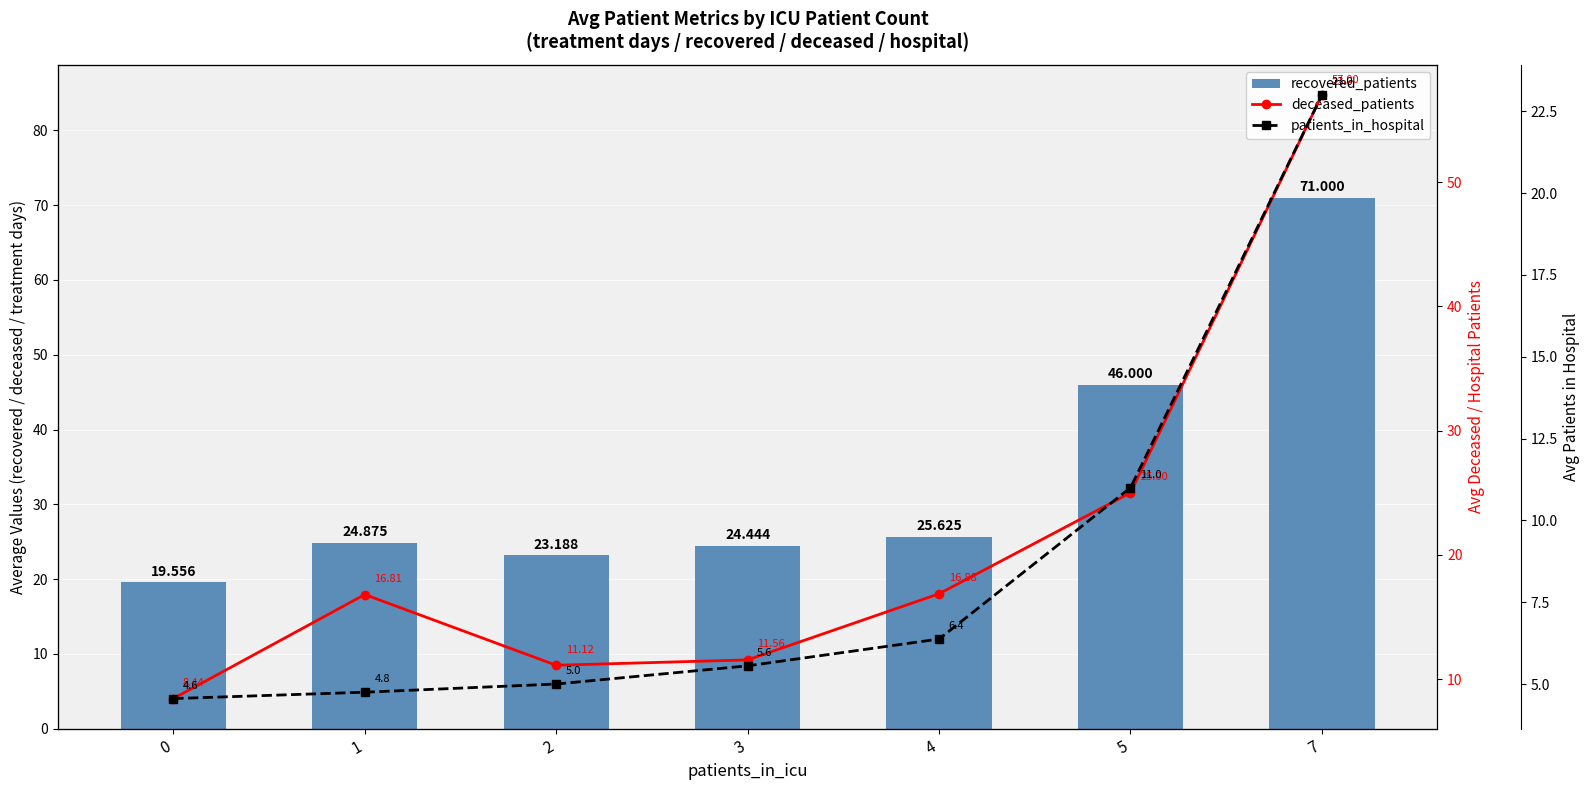

What is the sum of all patients_in_hospital values?

60.2